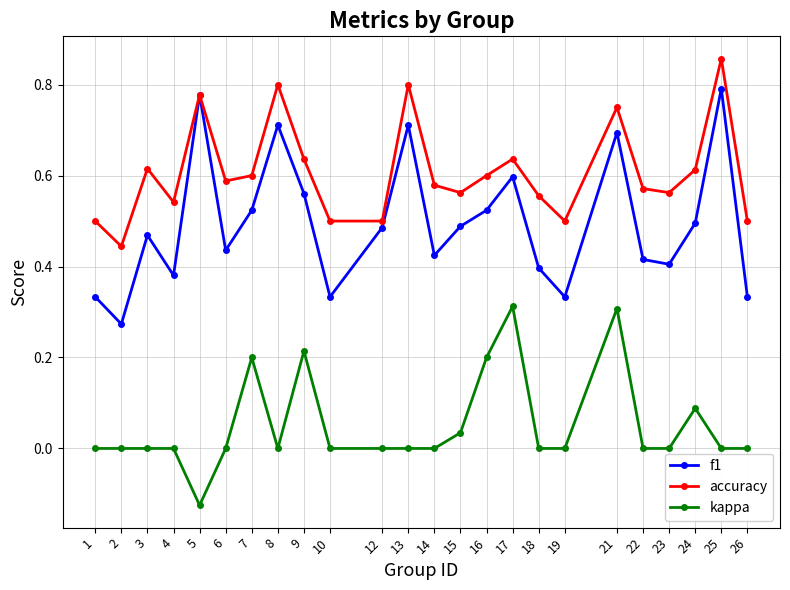

At which label does kappa reach its minimum?

5